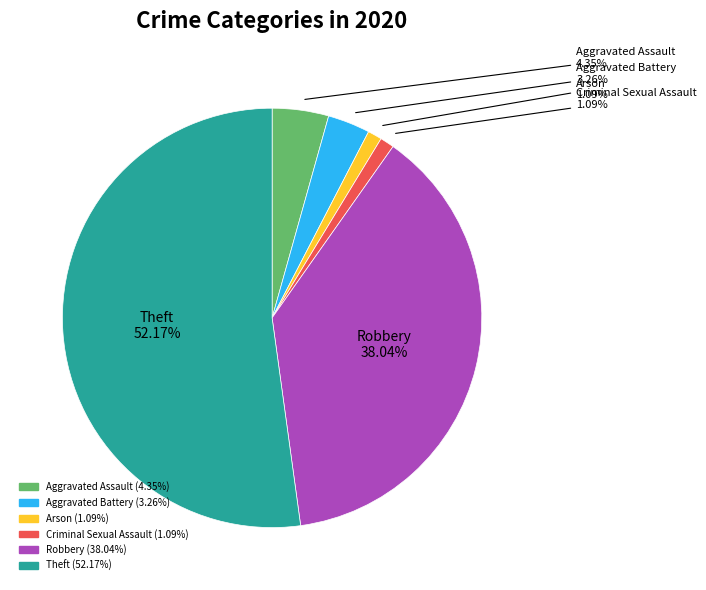

Is there a majority slice in this chart?

Yes